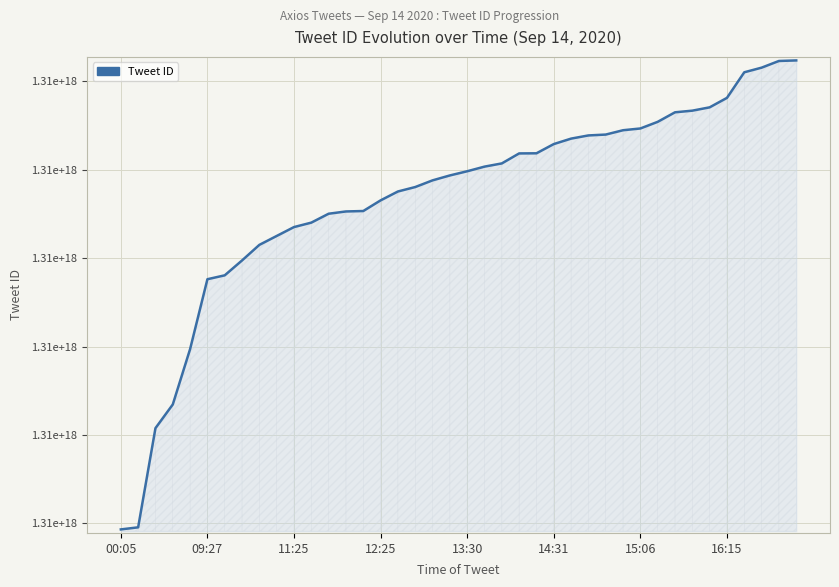

Does the chart display data point markers on the line(s)?

No